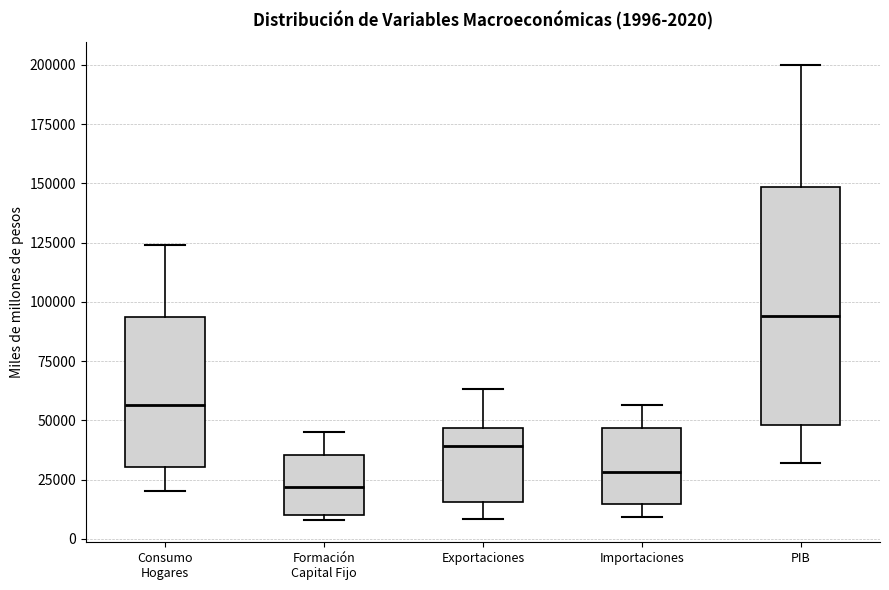

Which box is the tallest, from its lower edge to its upper edge?

PIB